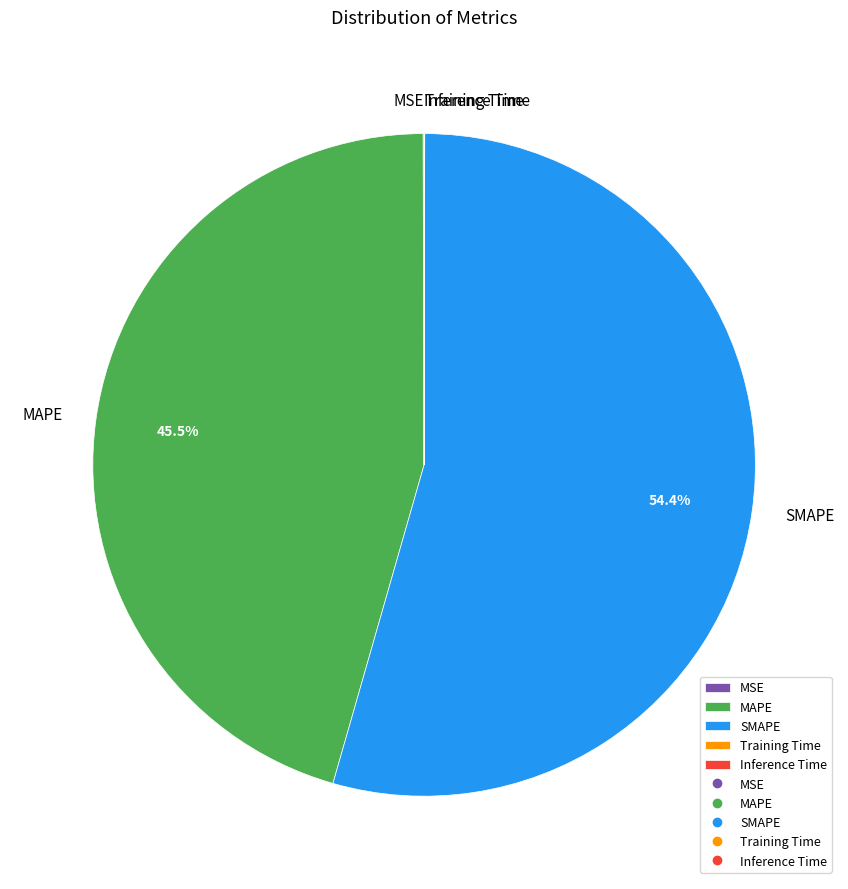

What is the largest slice in the pie chart?

SMAPE